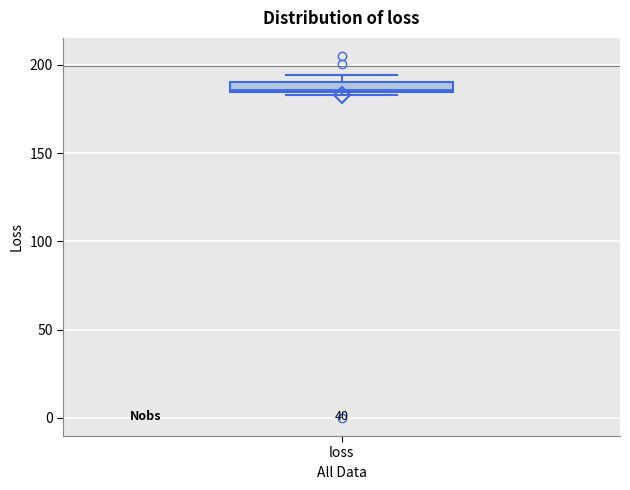

Where is the upper edge of the box for loss on the y-axis? The values are not printed on the chart, so give them approximately, as read against the axis.

190